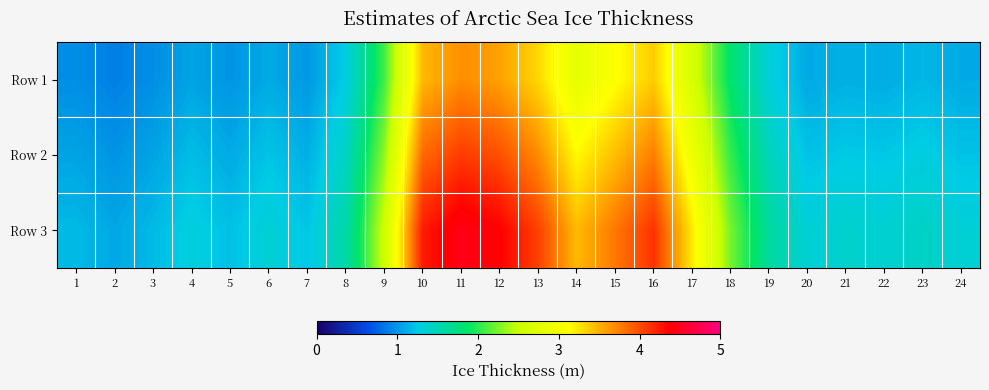

How many distinct data groups are displayed?

3